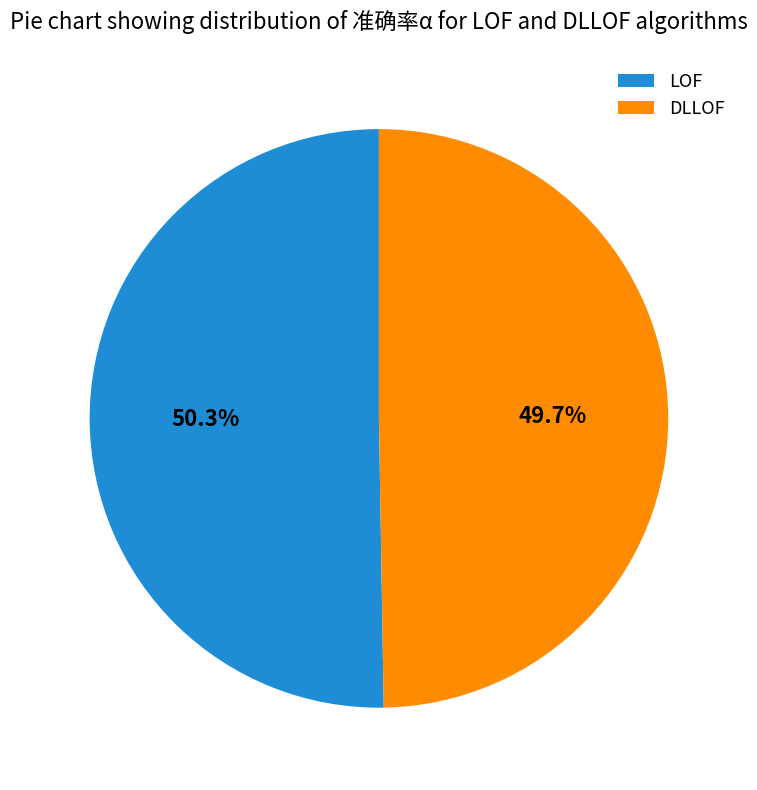

Count the number of slices in the pie.

2